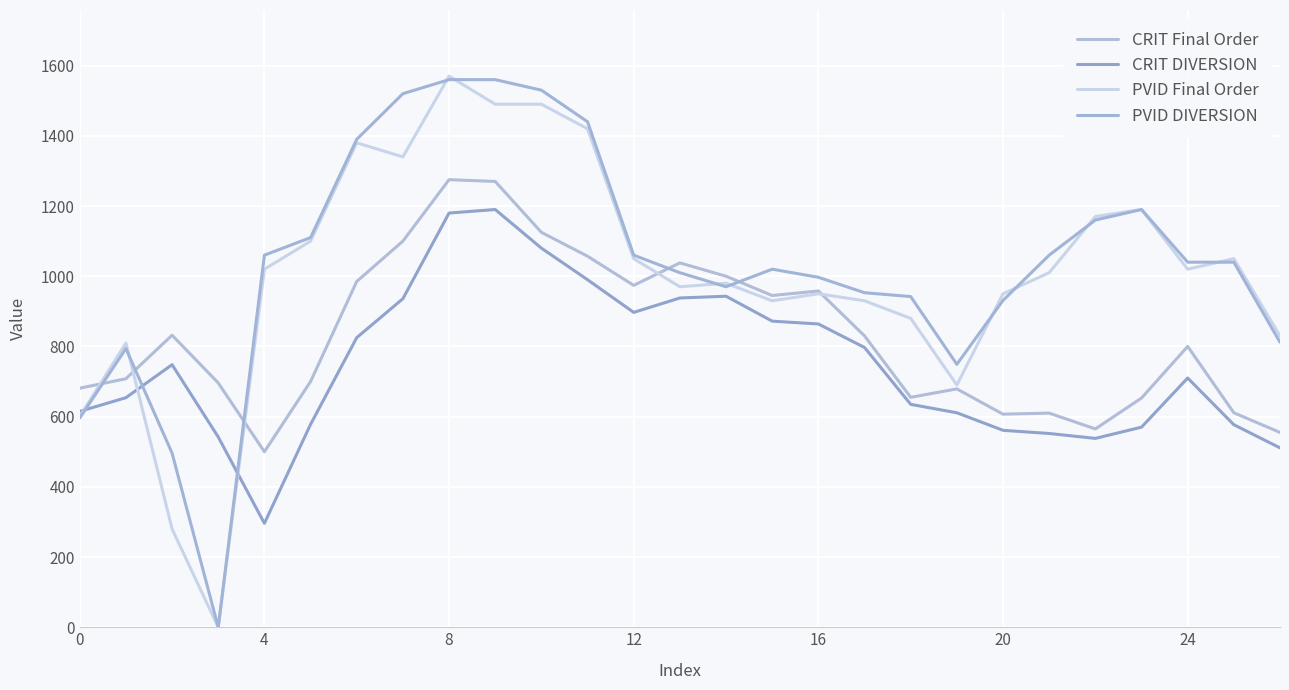

Does the chart have visible grid lines?

Yes